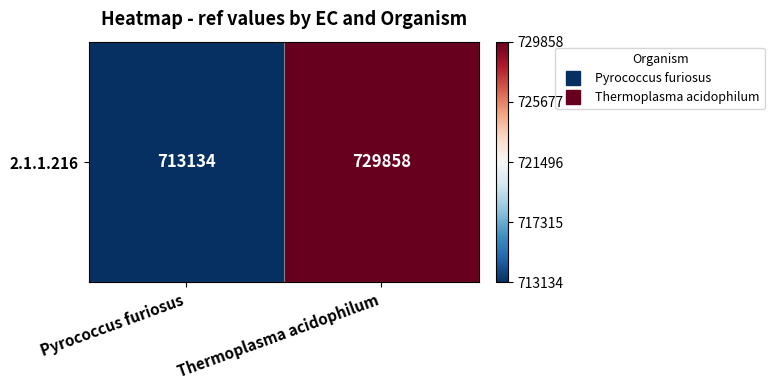

What is the change in value from Pyrococcus furiosus to Thermoplasma acidophilum?

+16724